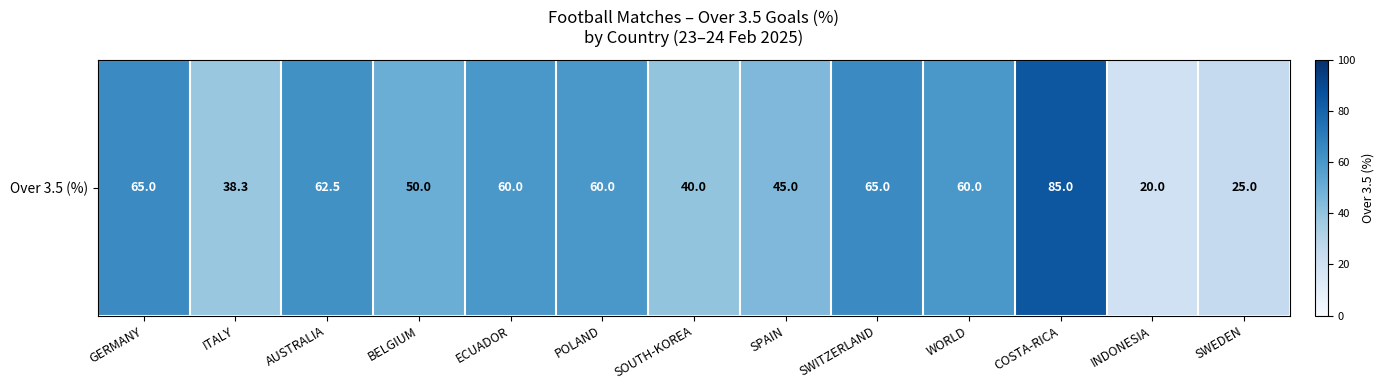

What is the minimum value shown in the chart?

20.0